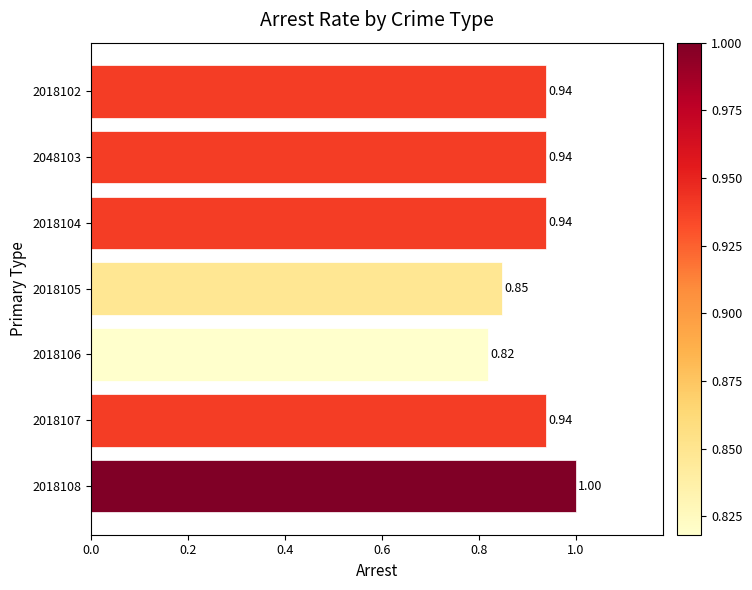

Between 2018107 and 2018108, which is larger?

2018108